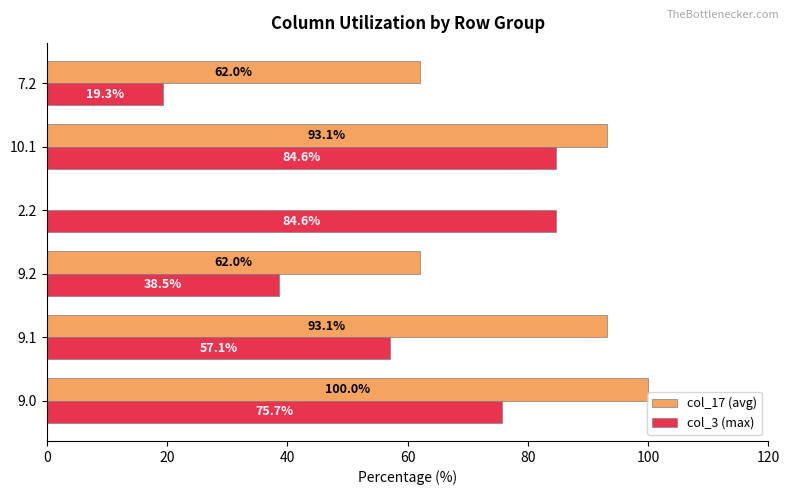

Count the number of categories in the chart.

6